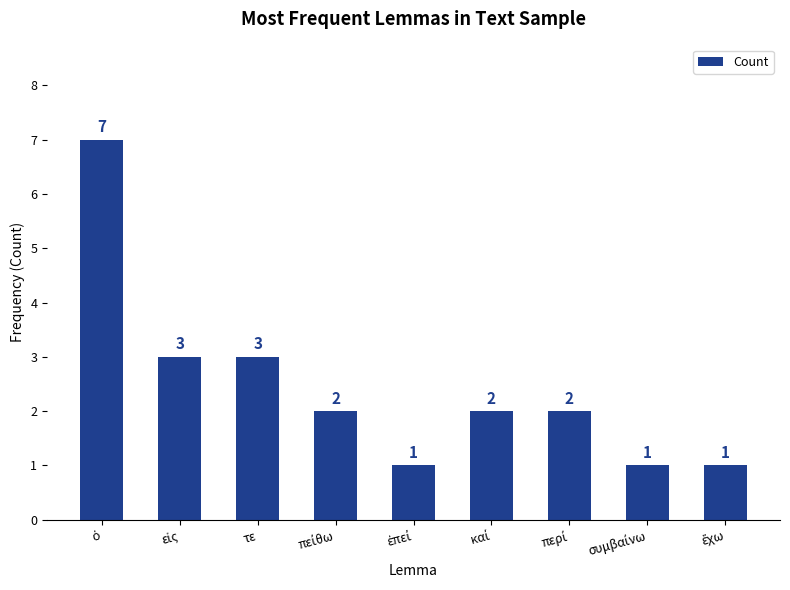

How many values are between 1 and 3?

8